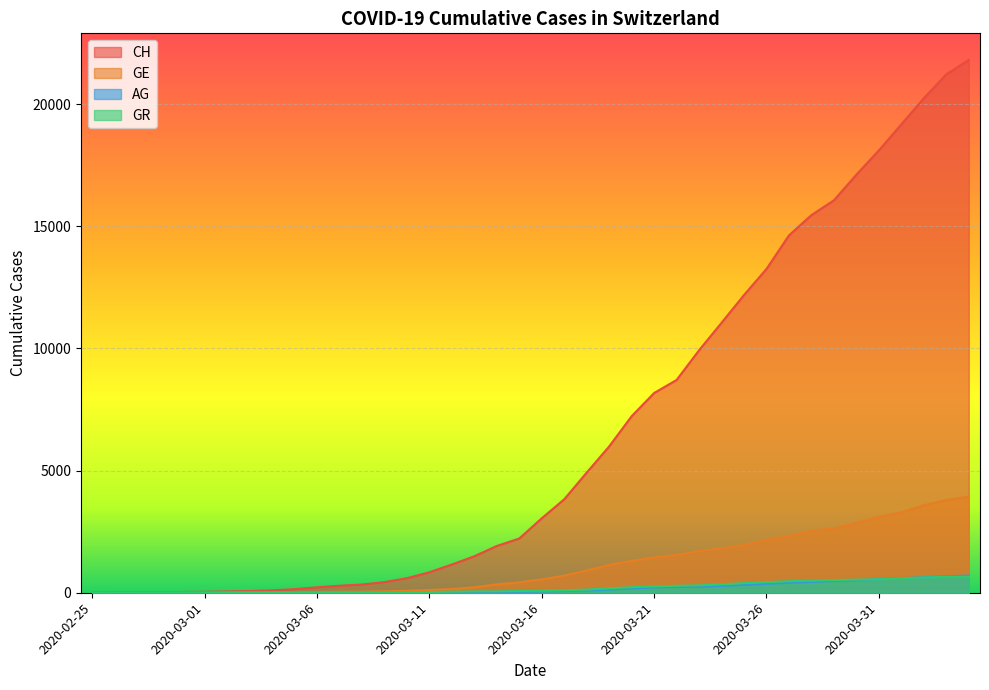

Rank the series at 2020-04-02 from highest to lowest value.

CH, GE, AG, GR